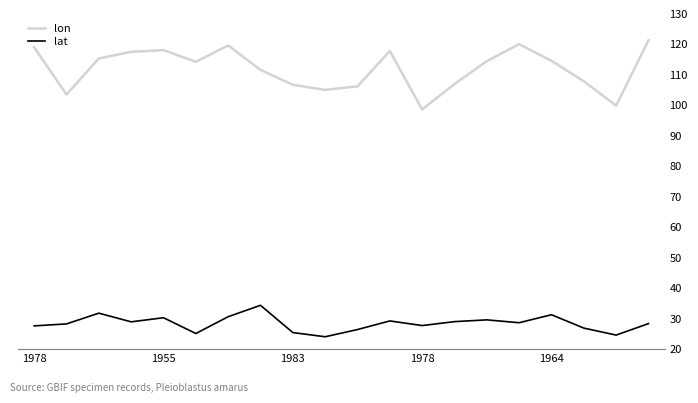

Which series has the widest spread of values?

lon